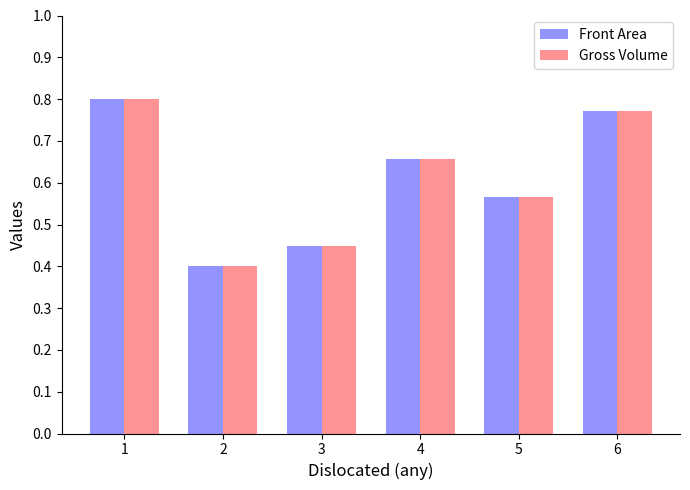

How many Gross Volume values are between 0 and 1?

6